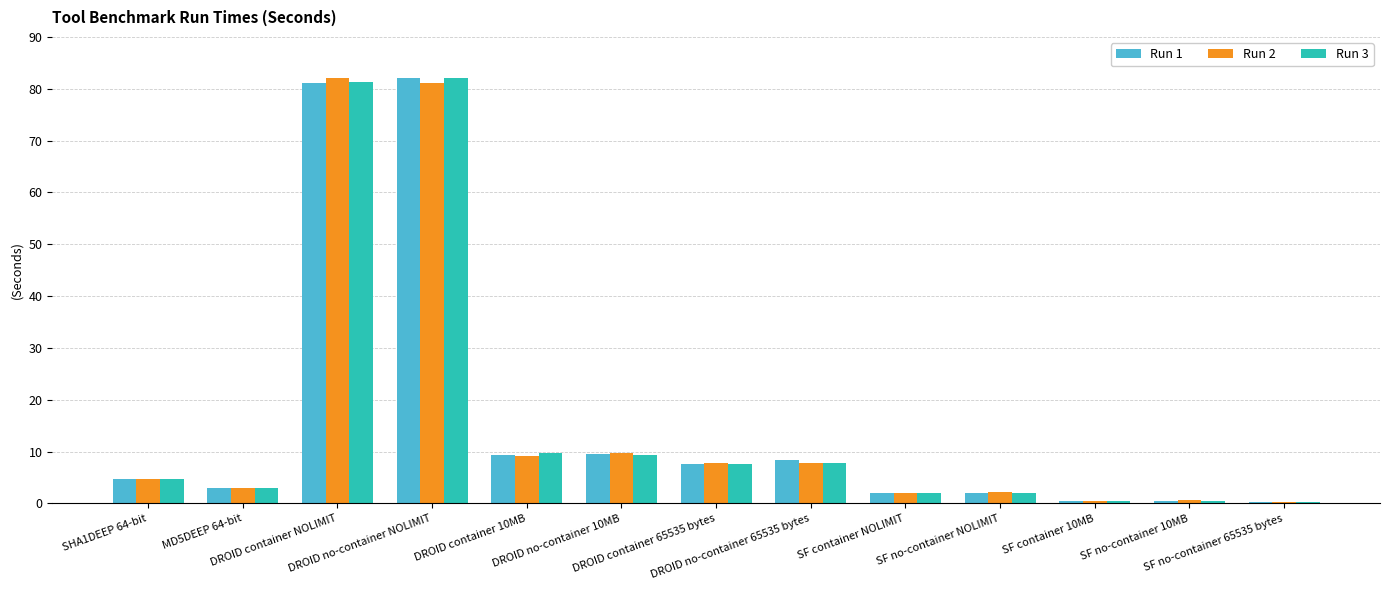

What position from the right is SF container 10MB?

3